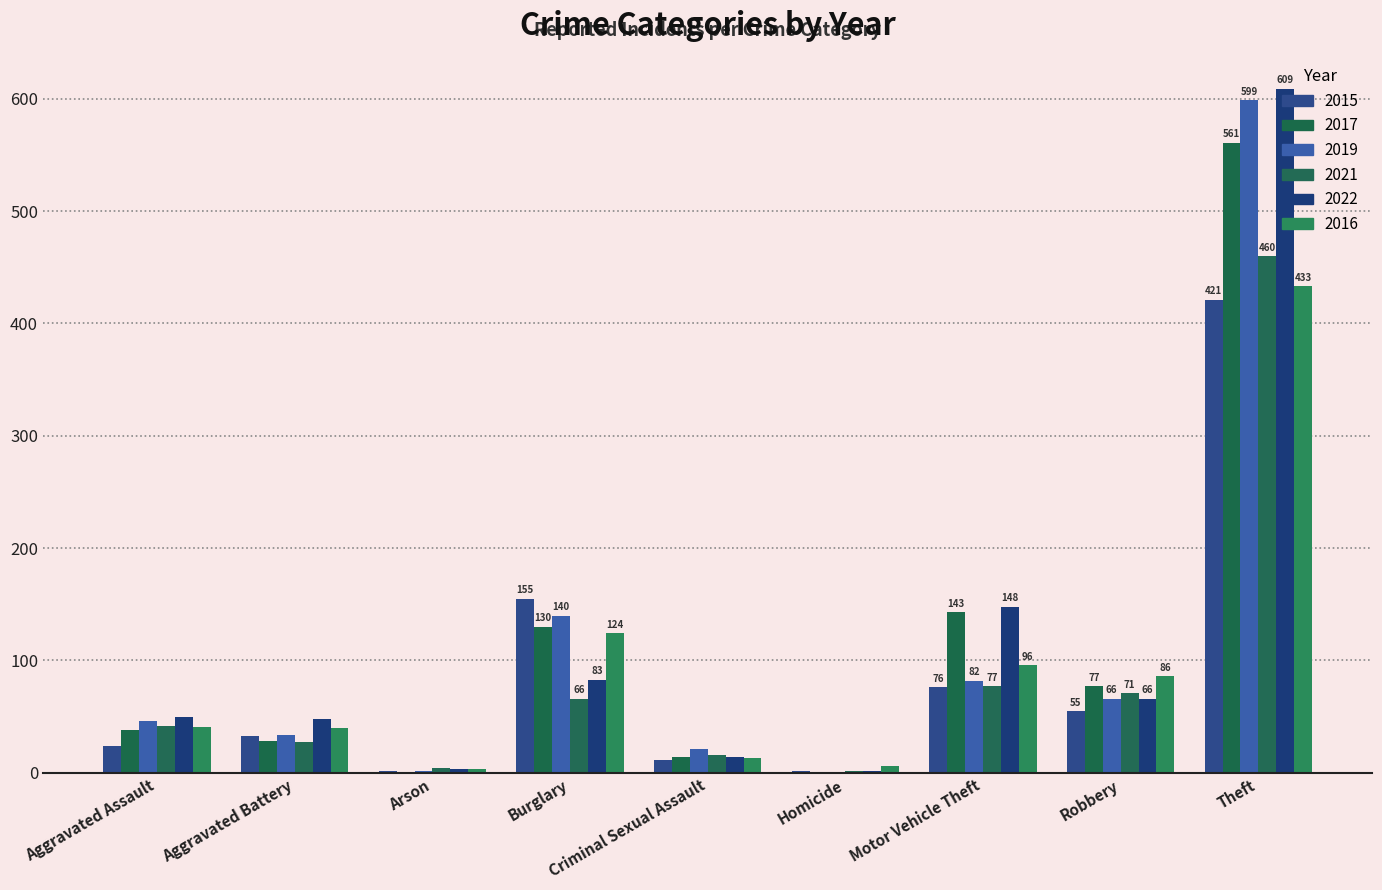

How many groups of bars are there?

9